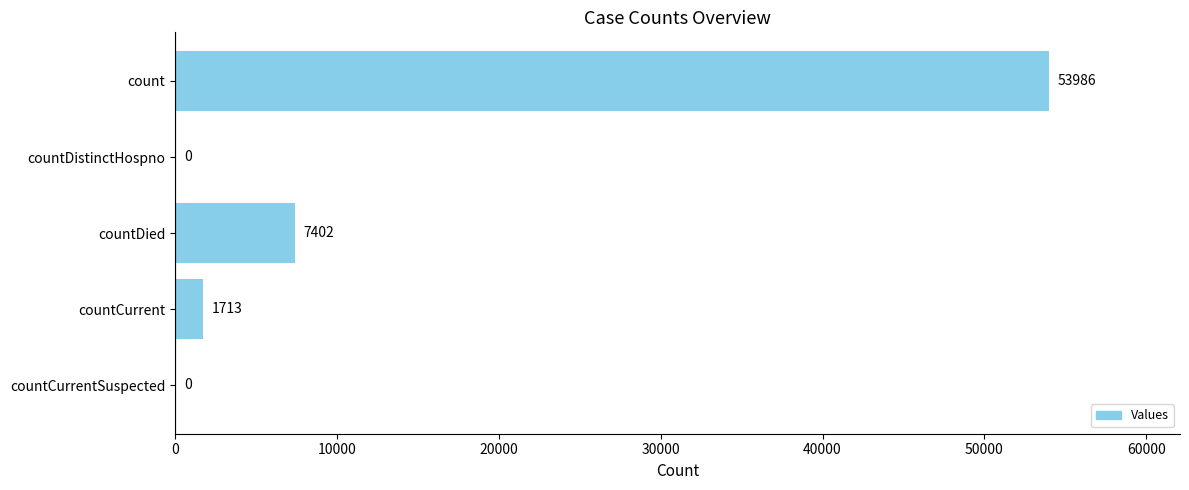

How many categories are shown in the chart?

5